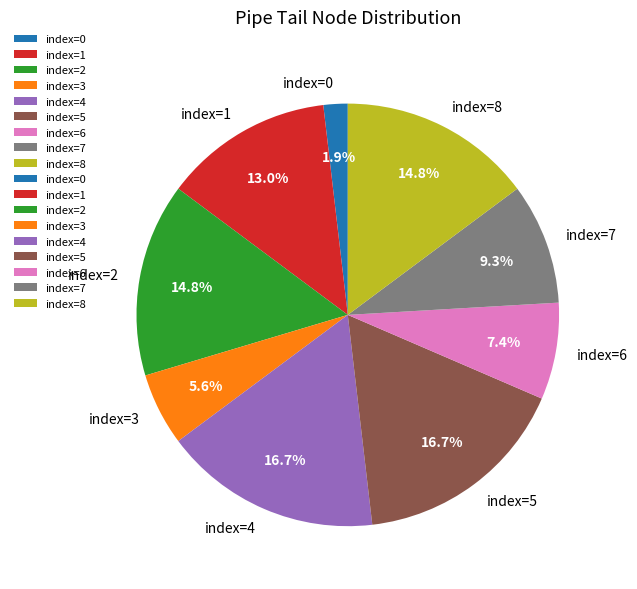

How many segments does this pie chart have?

9